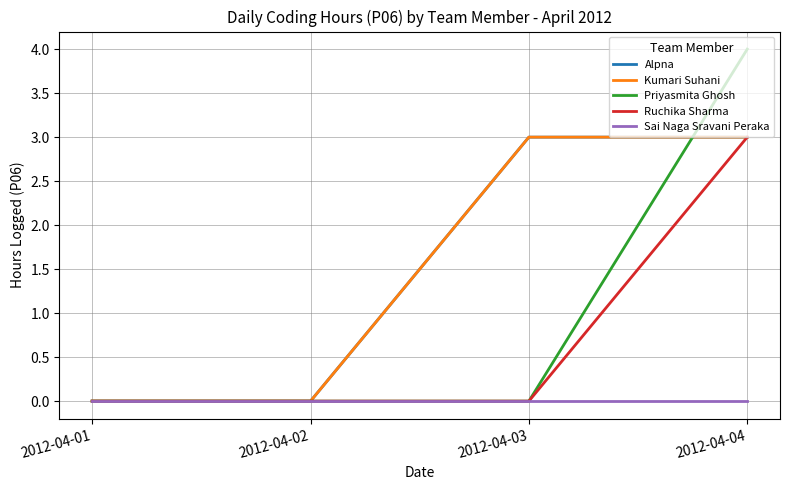

Is this an area chart (filled region under the line)?

No